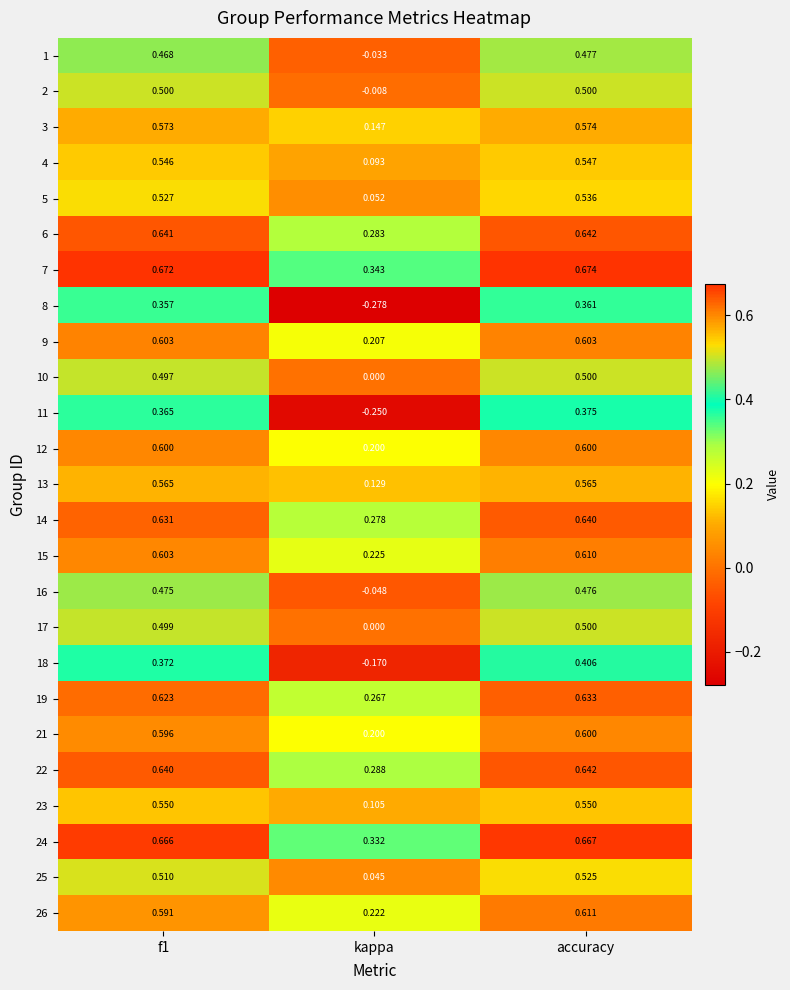

What is the difference between the highest and lowest values at kappa?

0.6